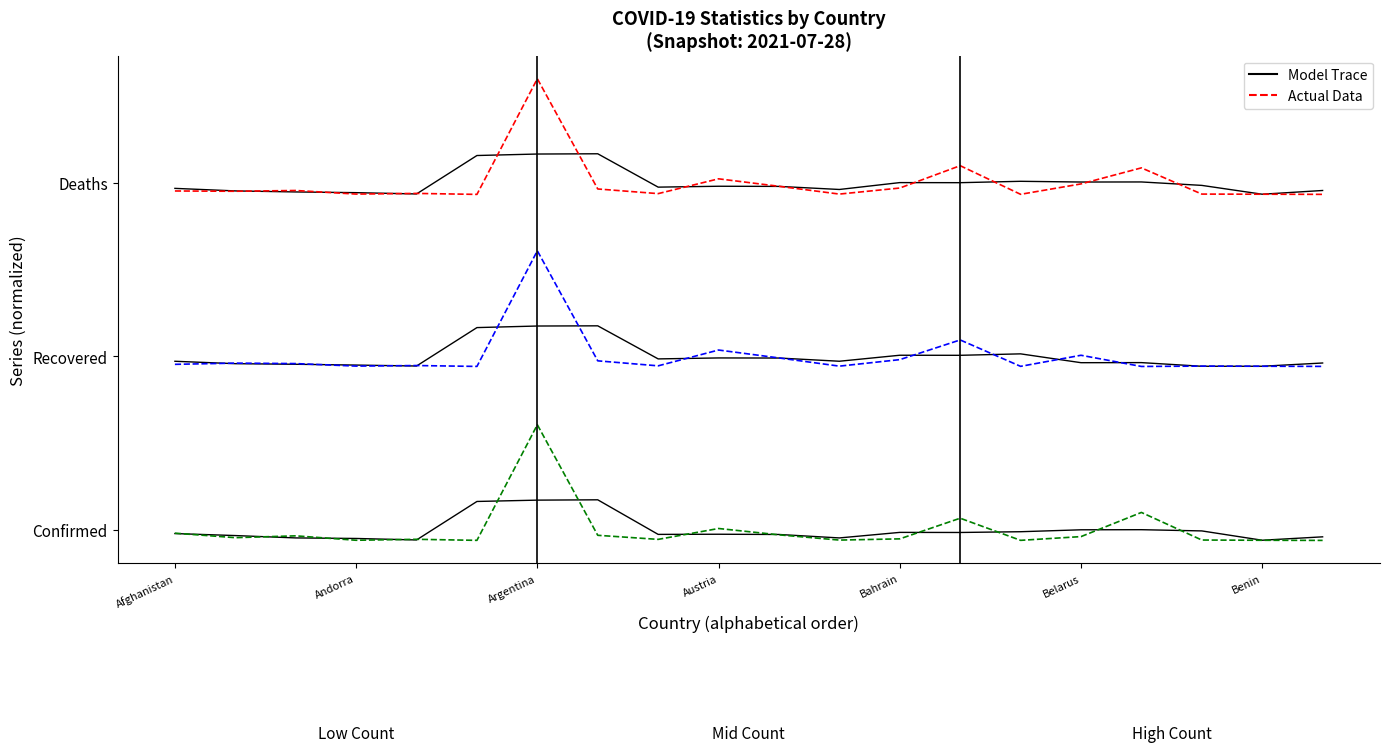

True or false: Confirmed (Model) has more than 0 interior local peaks.

True